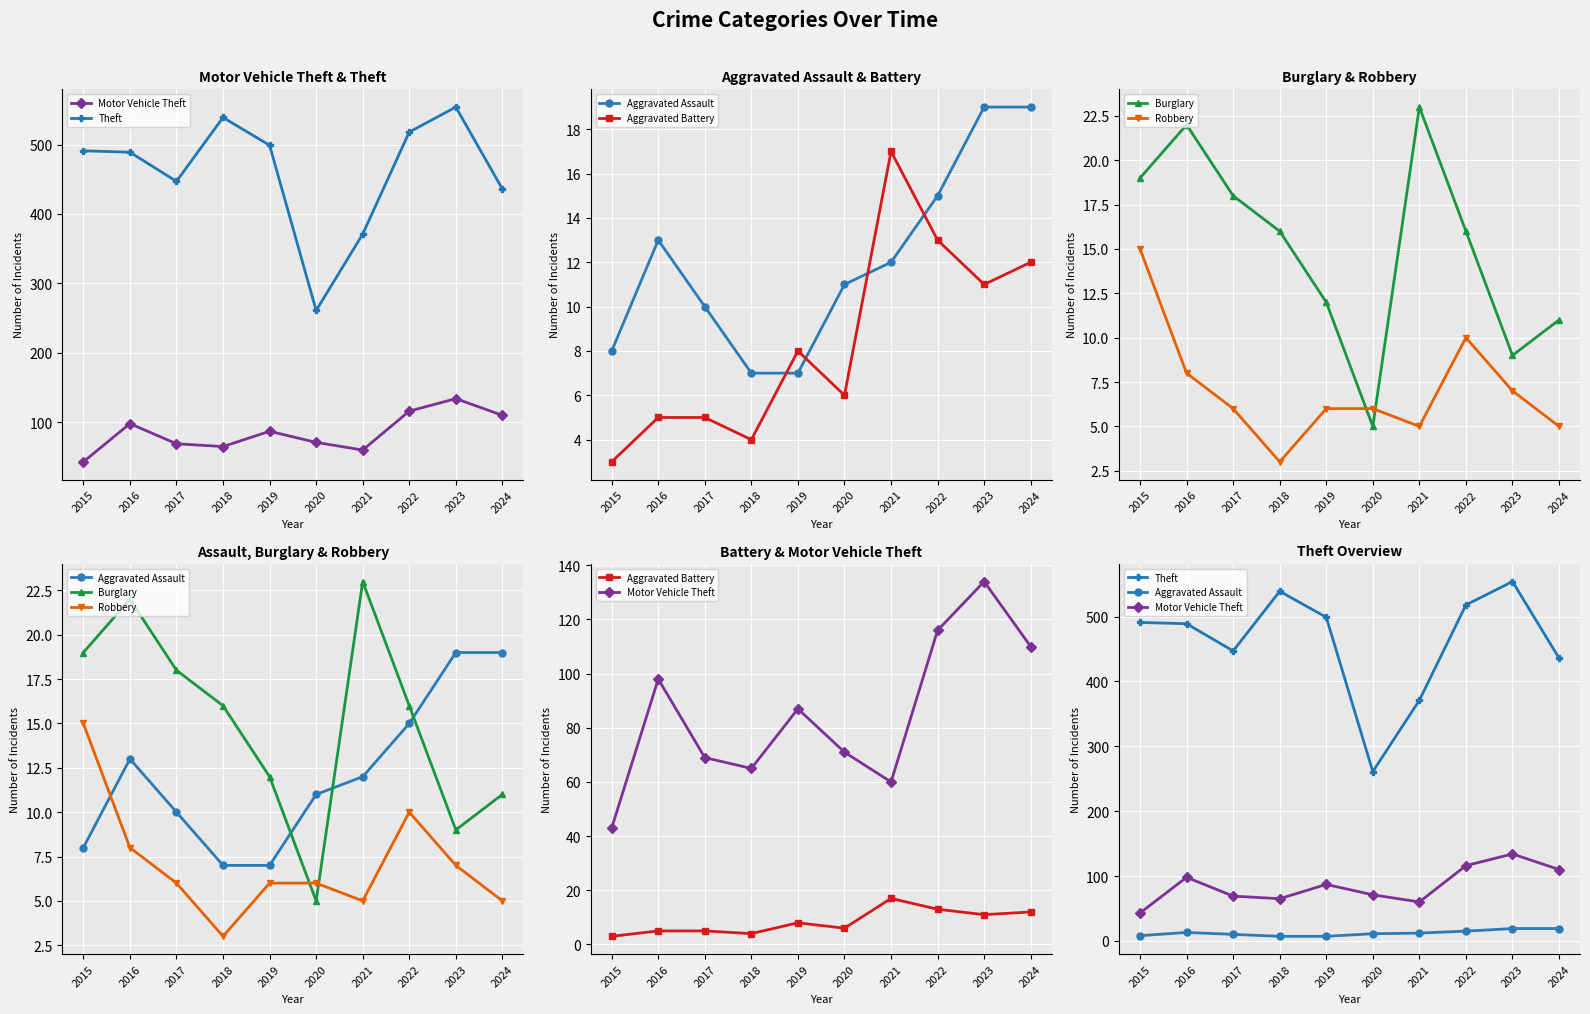

What is the value of the Aggravated Battery point at the 7th from the left?

17